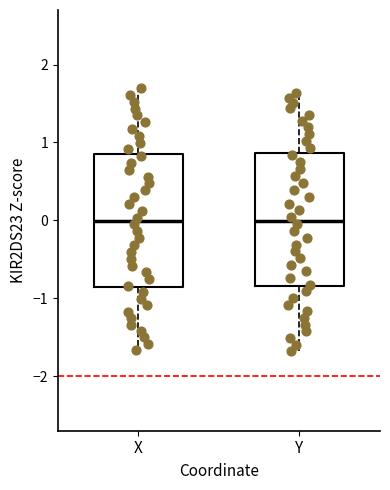

Reading left to right, read every box against the y-axis: the position of its median line, the range the box covers, and the ends of its whiskers. The values are not printed on the chart, so give them approximately, as read against the axis.

X: median 0.0, box -0.9 to 0.8, whiskers -1.7 to 1.7
Y: median 0.0, box -0.8 to 0.9, whiskers -1.7 to 1.6